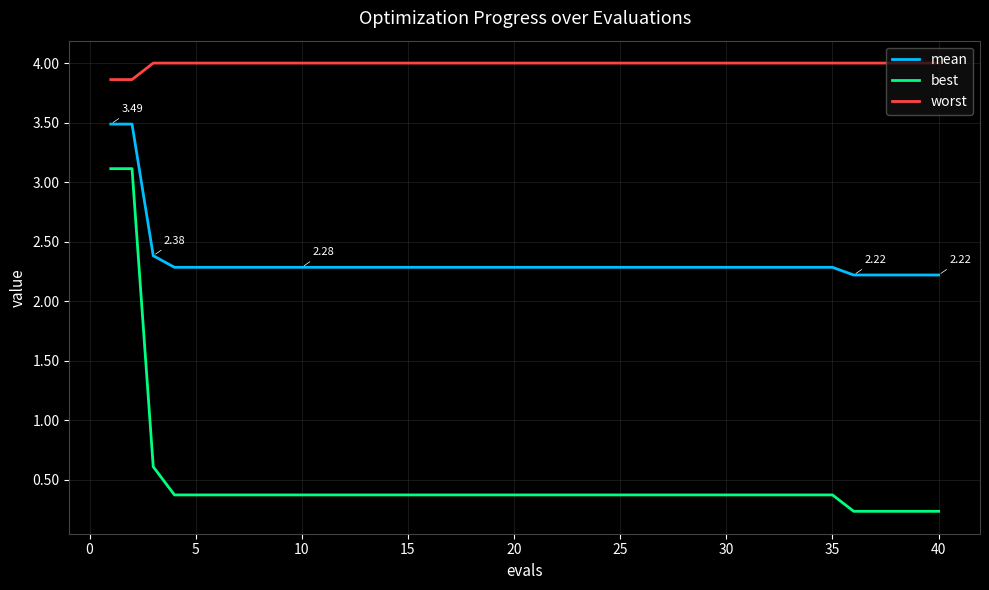

True or false: mean and best cross at least once.

False